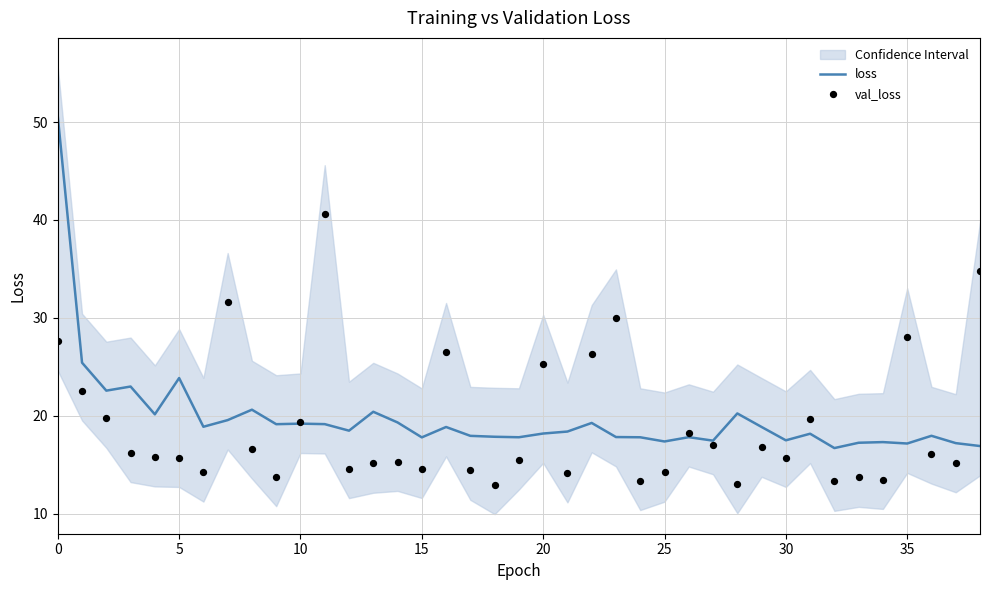

Which series has the largest total across all categories?

loss